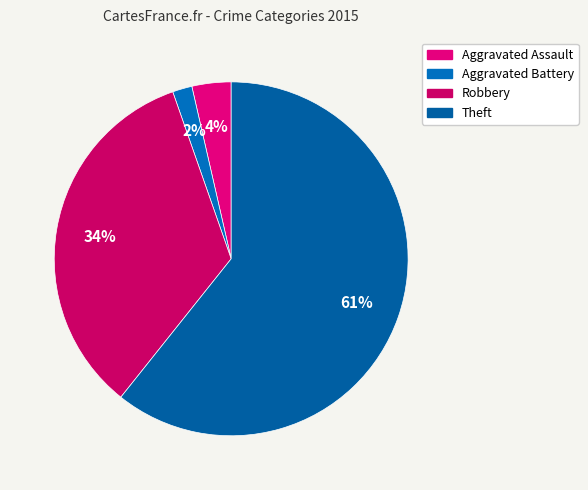

True or false: Robbery accounts for 34% of the total.

True